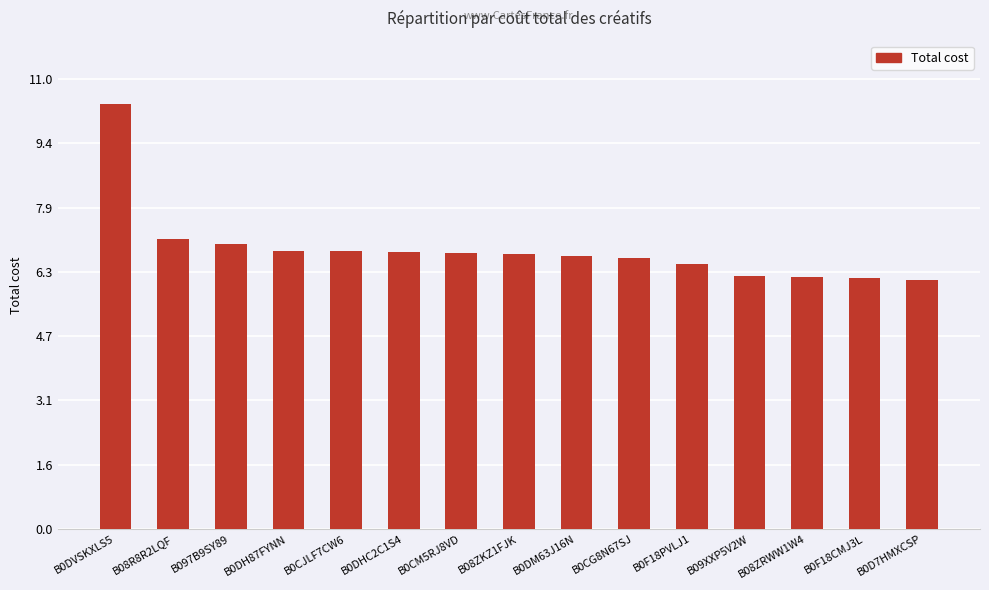

How many bars are there in total?

15